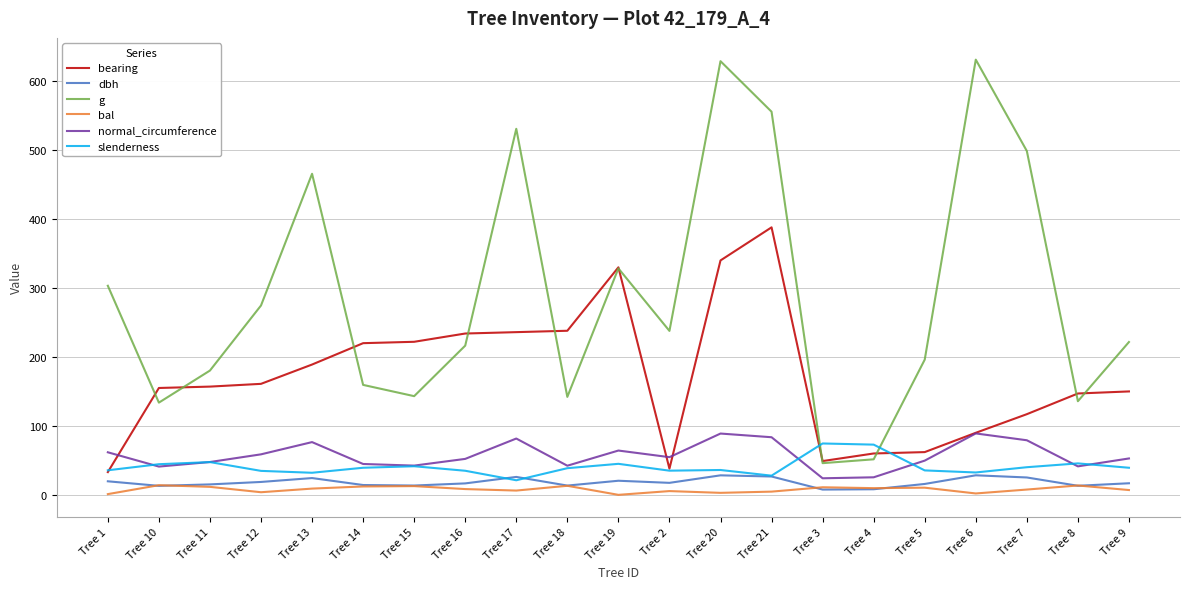

True or false: normal_circumference has a value of 12.4 at Tree 15.

False